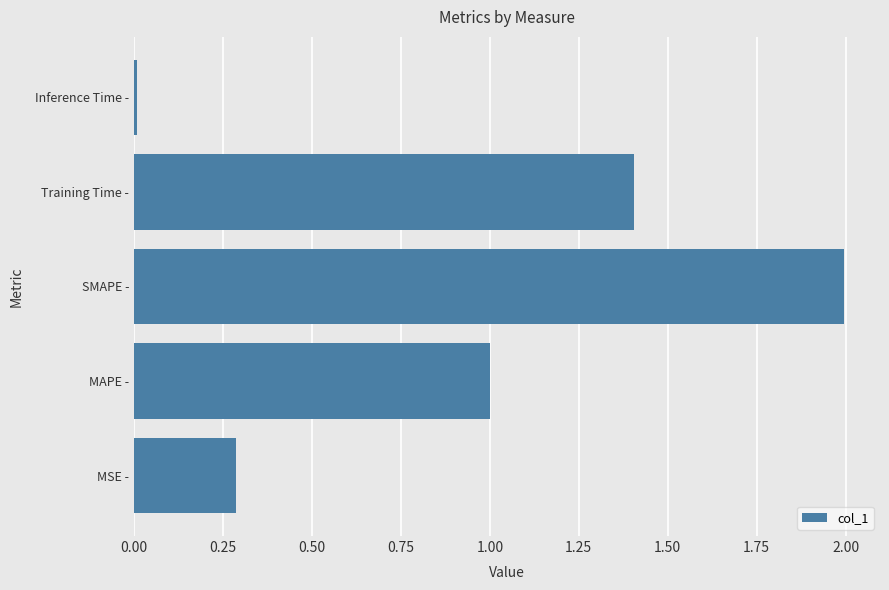

What is the difference between the maximum and minimum values?

2.0